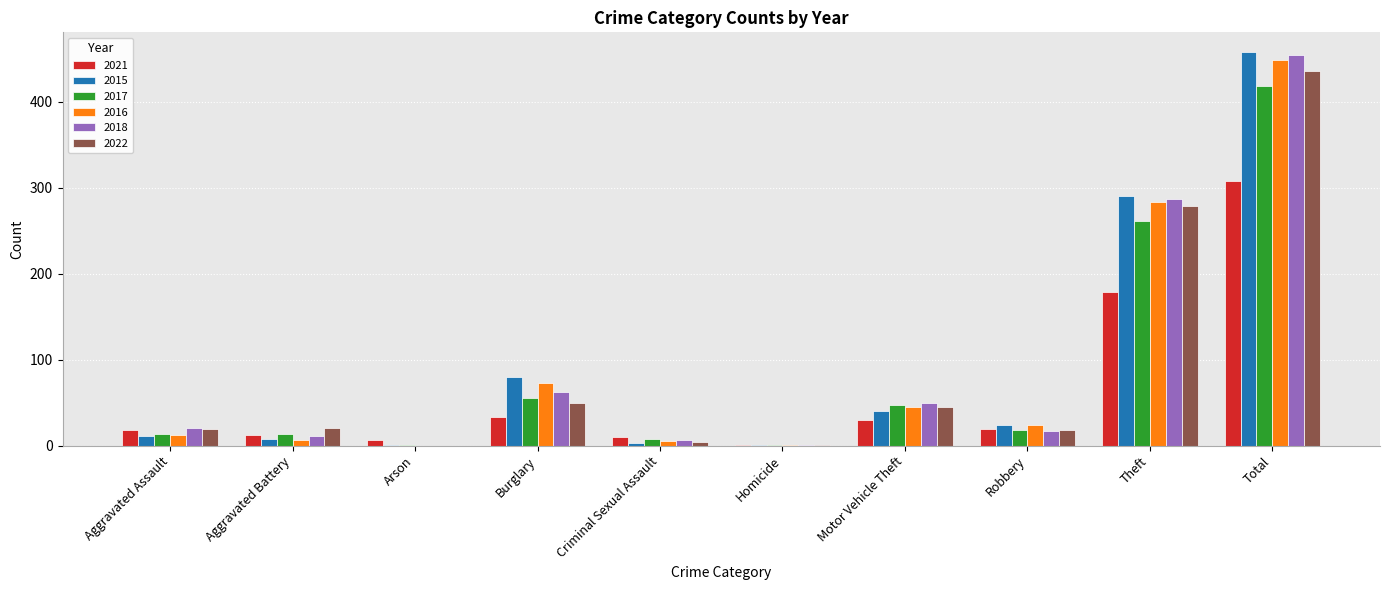

Which series changed the most between Burglary and Homicide?

2015